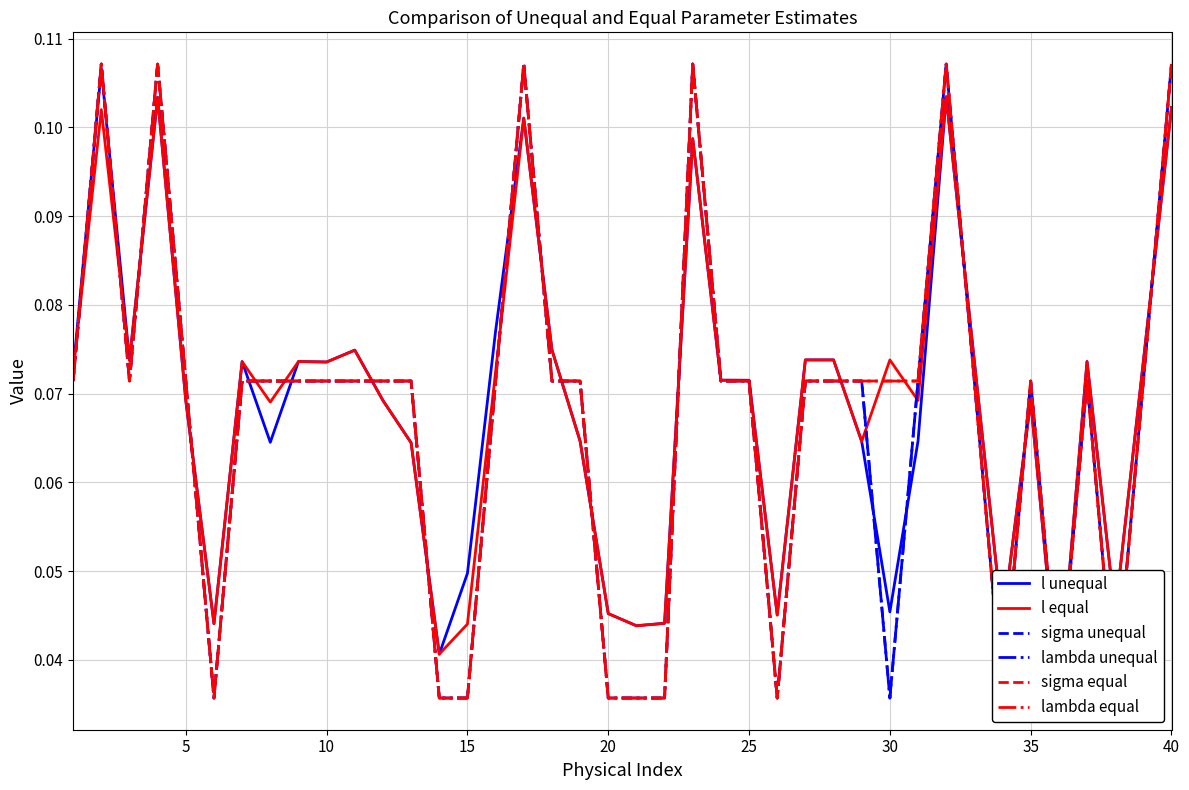

True or false: lambda unequal has a value of 0.0 at 12.

False